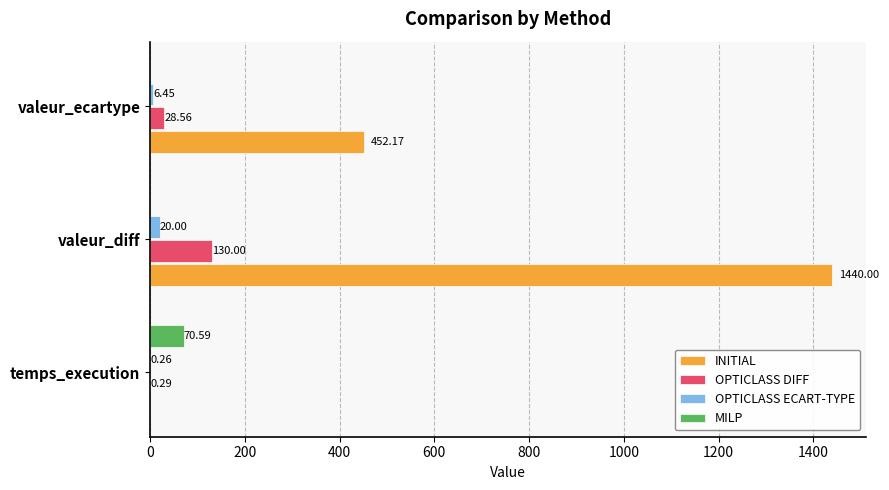

Which series changed the most between valeur_diff and valeur_ecartype?

INITIAL